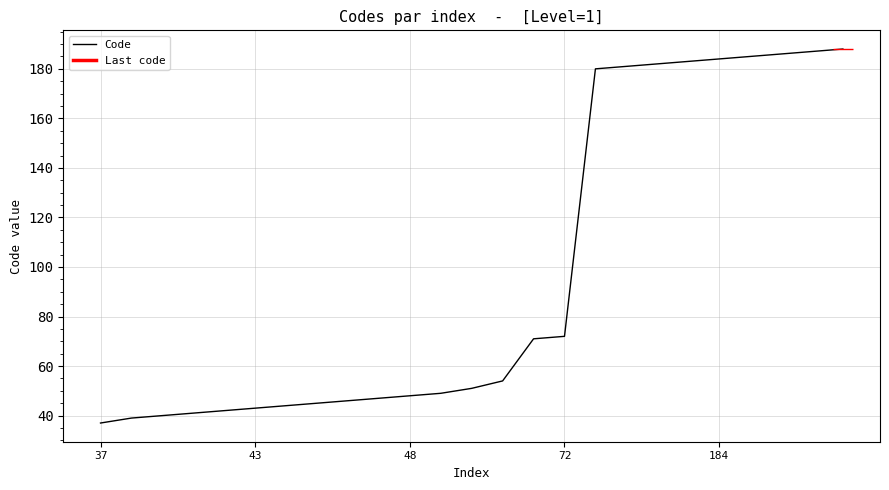

The Code series shows 76 at 43. True or false?

False